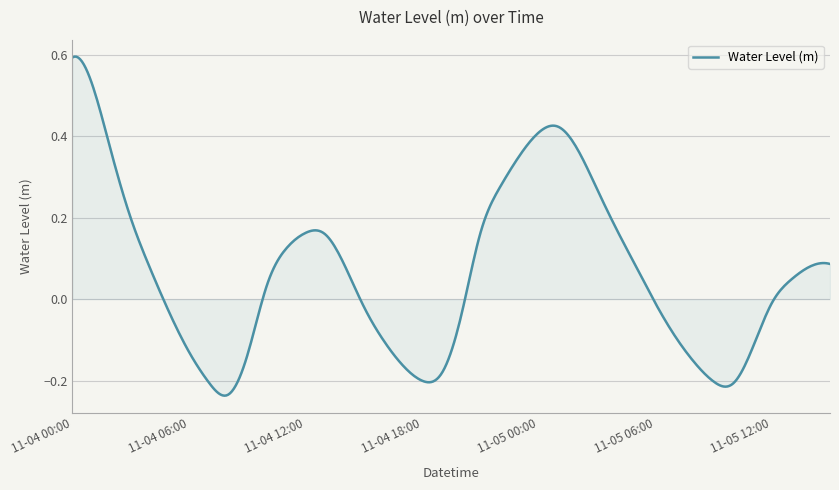

How many lines are shown in the chart?

1